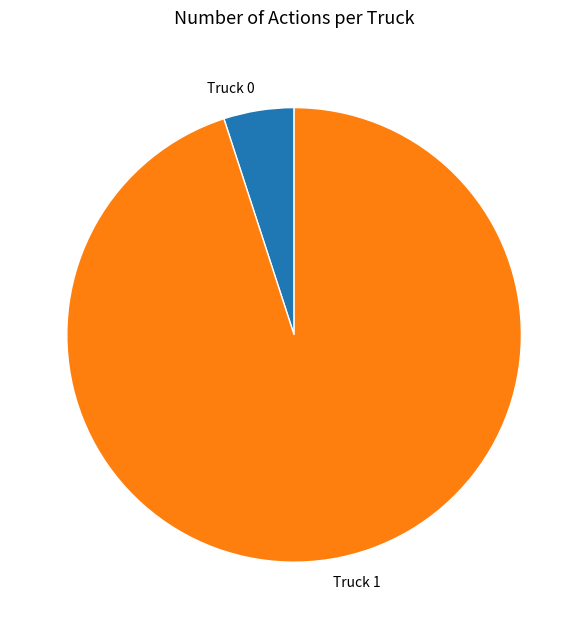

Does Truck 1 account for over 50% of the chart?

Yes